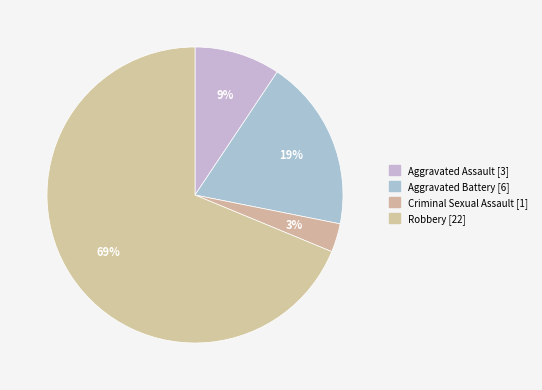

To the nearest percent, what is the combined percentage of Aggravated Battery and Robbery?

88%